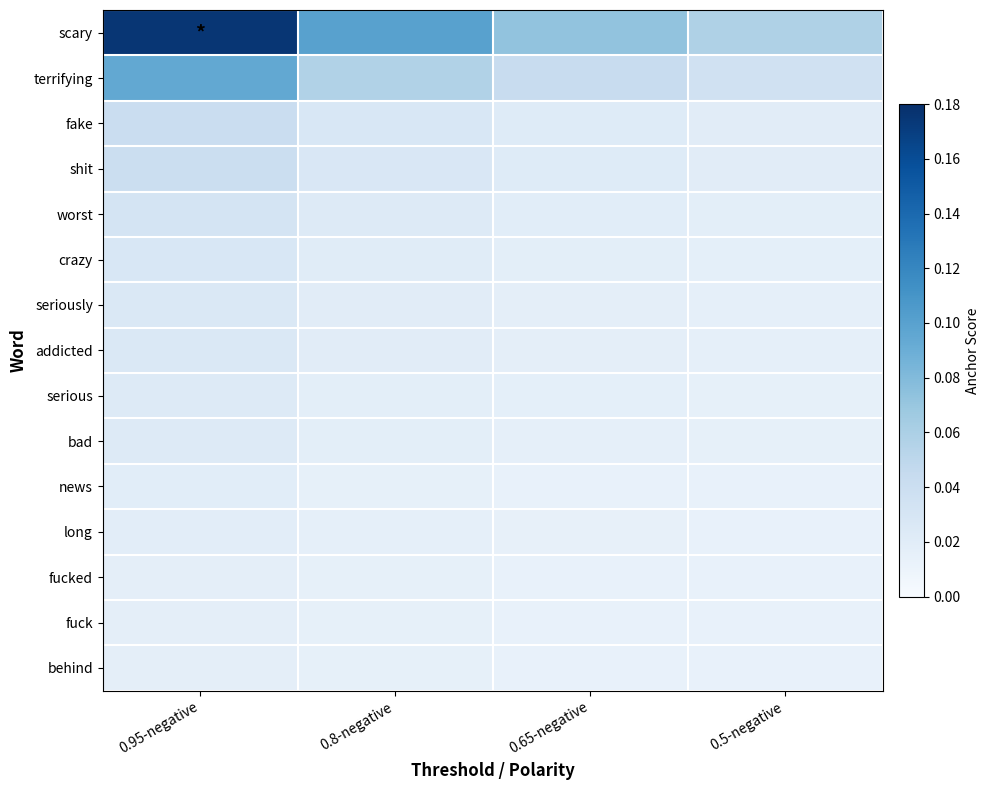

Which series changed the most between 0.8-negative and 0.5-negative?

scary